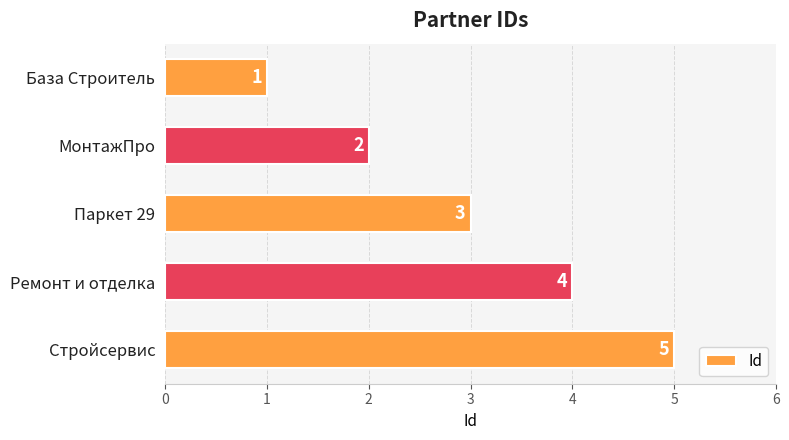

What is the sum of the values at Паркет 29 and МонтажПро?

5